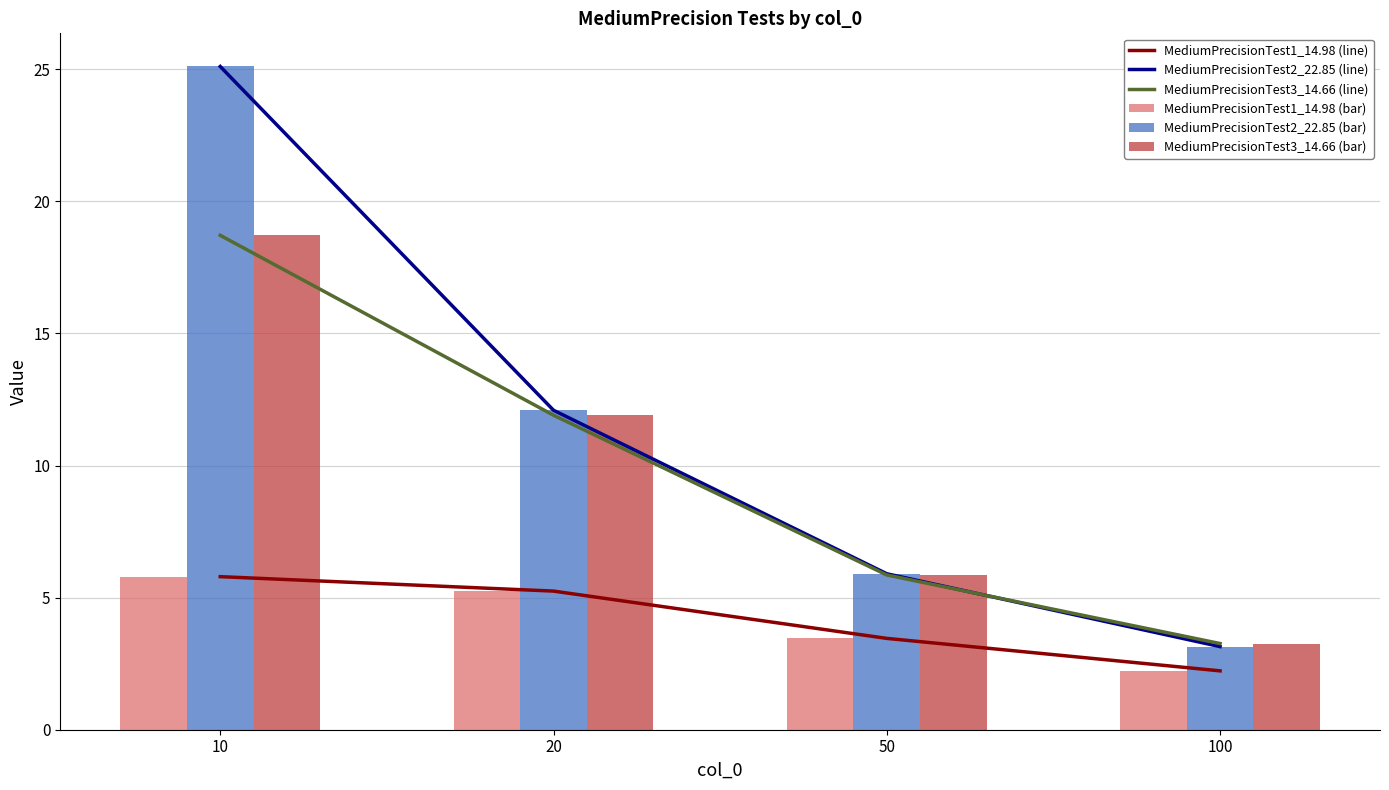

Where does the MediumPrecisionTest3_14.66 (bar) series first go above 11?

10